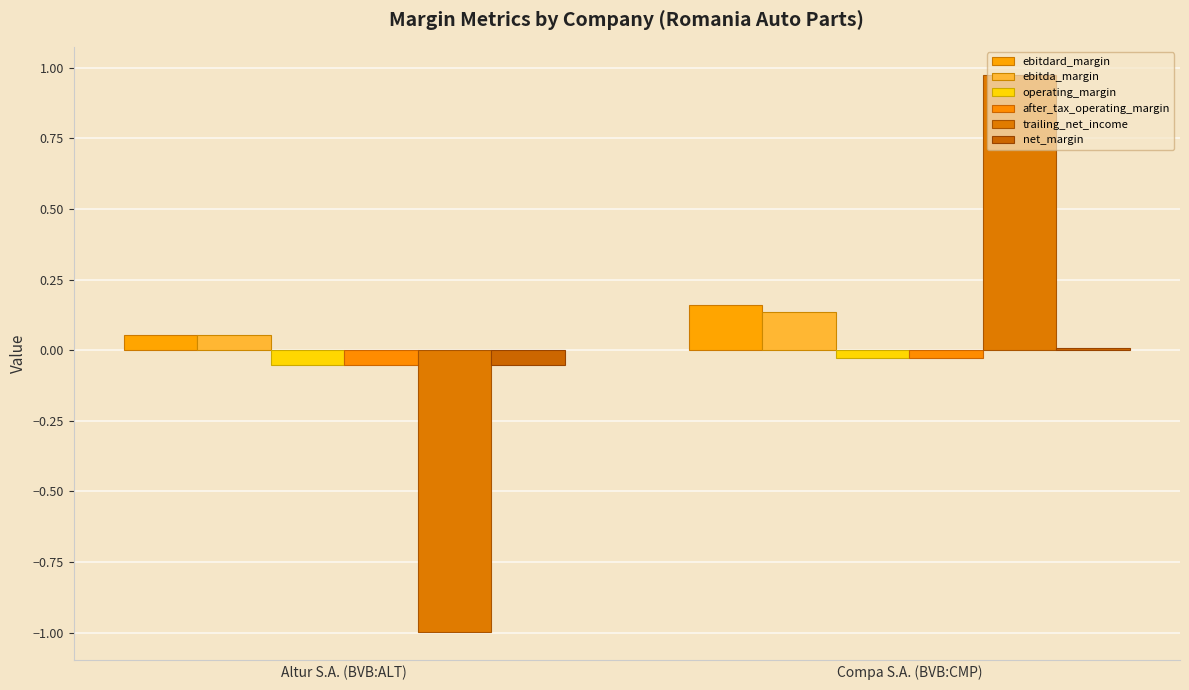

How many values in net_margin are below zero?

1